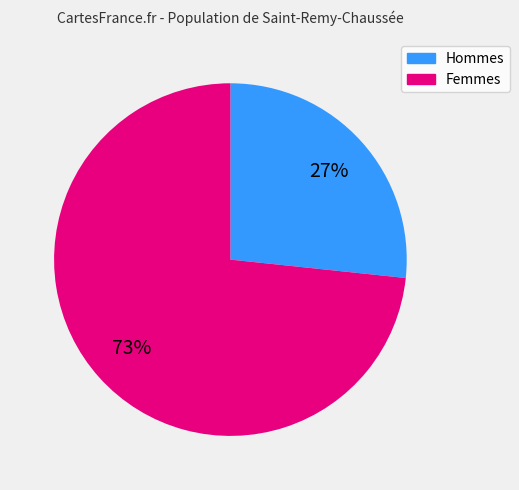

To the nearest percent, what is the average slice percentage?

50%